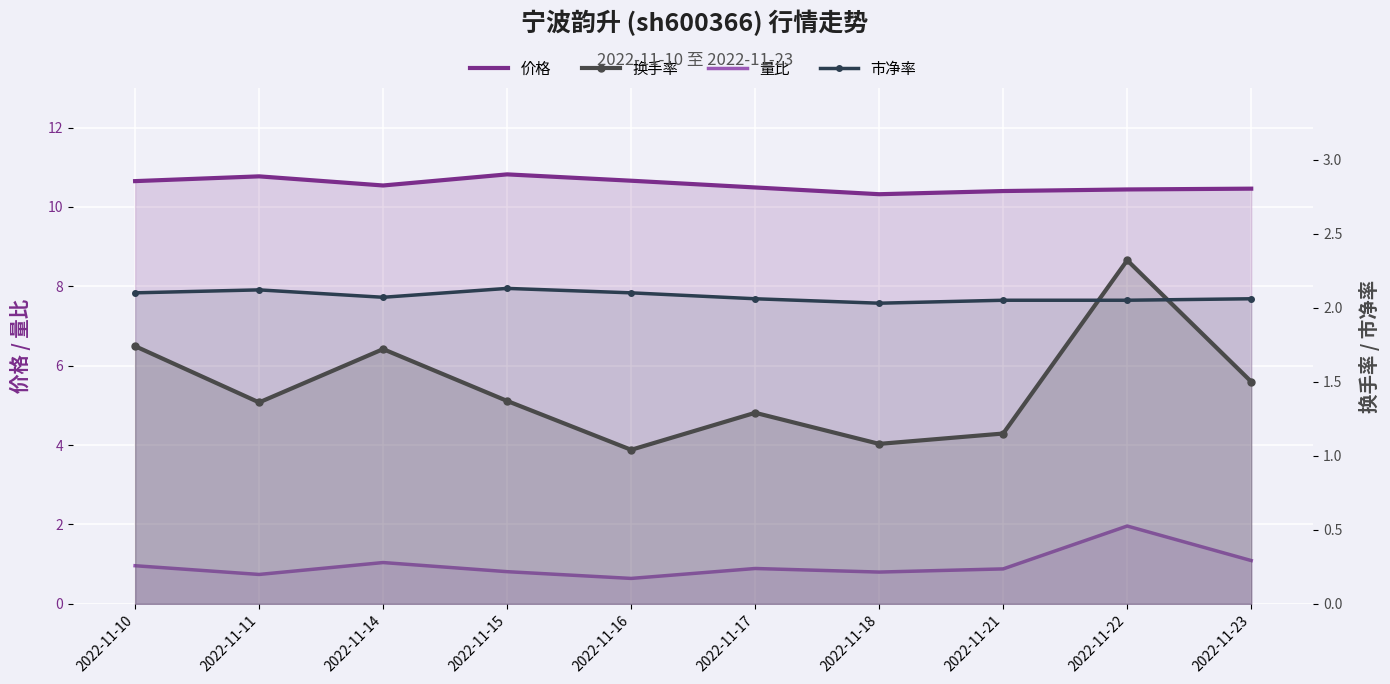

The value of 价格 at 2022-11-22 is 10.4. True or false?

True